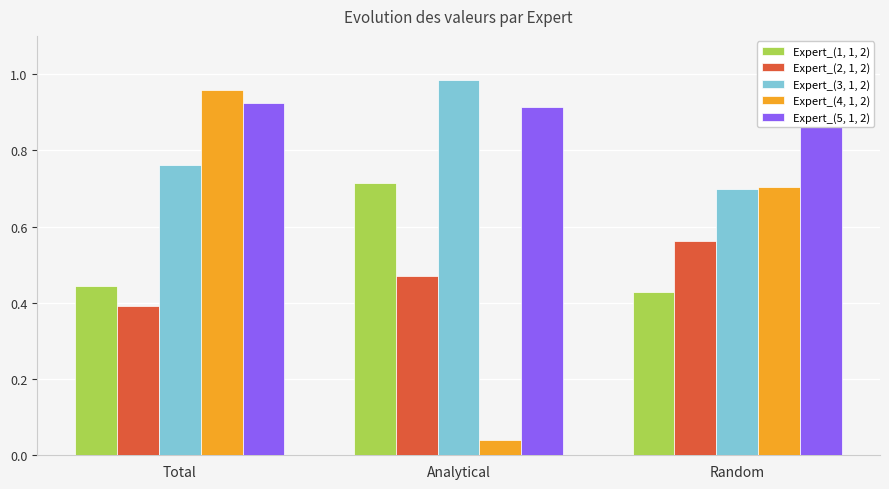

At how many categories does at least one series exceed 0?

3